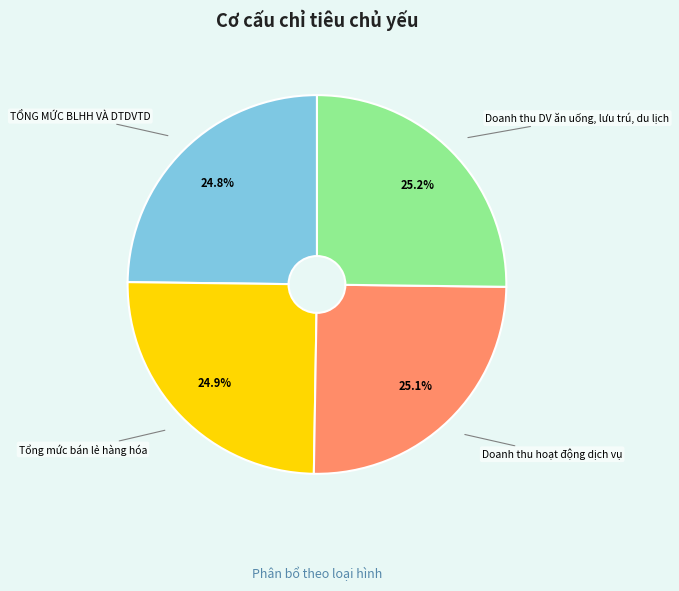

Is it true that Doanh thu hoạt động dịch vụ is 12% of the pie?

False